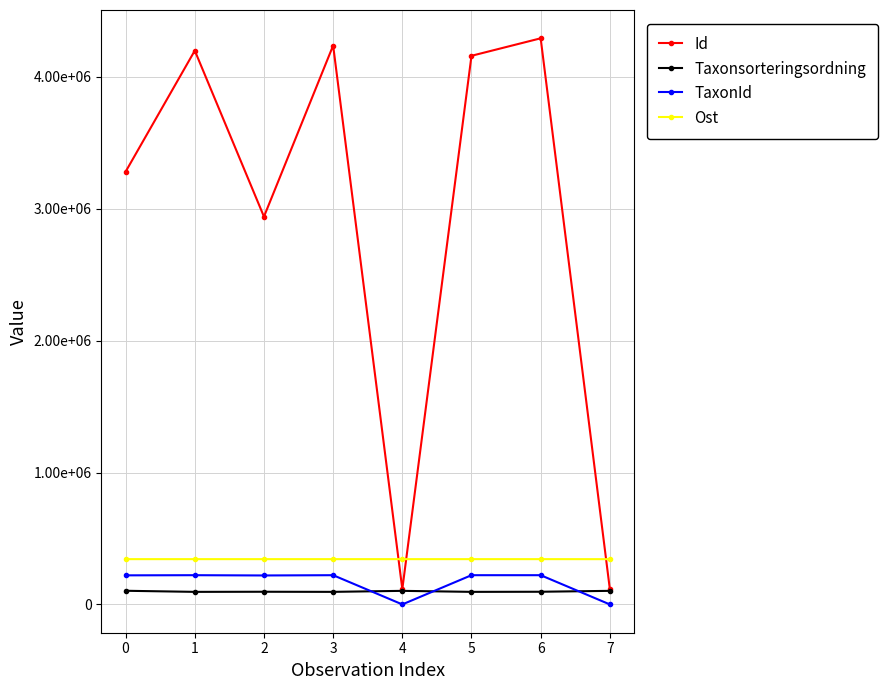

What are all the series names shown in the legend?

Id, Taxonsorteringsordning, TaxonId, Ost